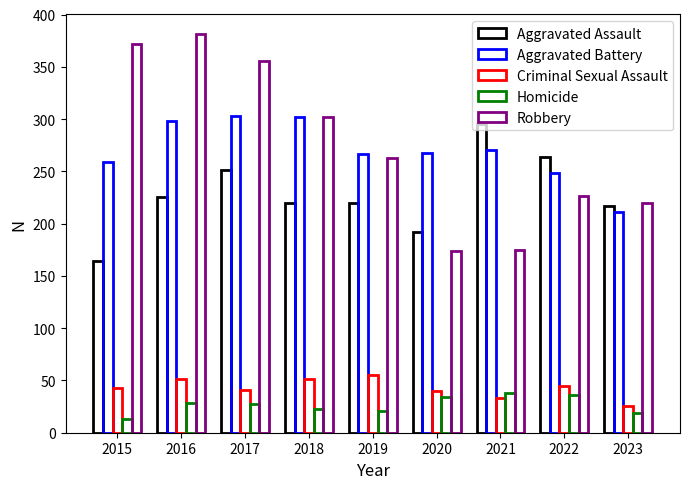

How many values in the Criminal Sexual Assault series are below 43?

4